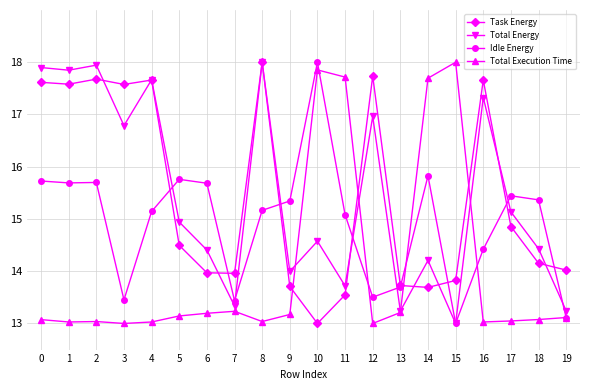

What is the greatest value displayed?

18.0